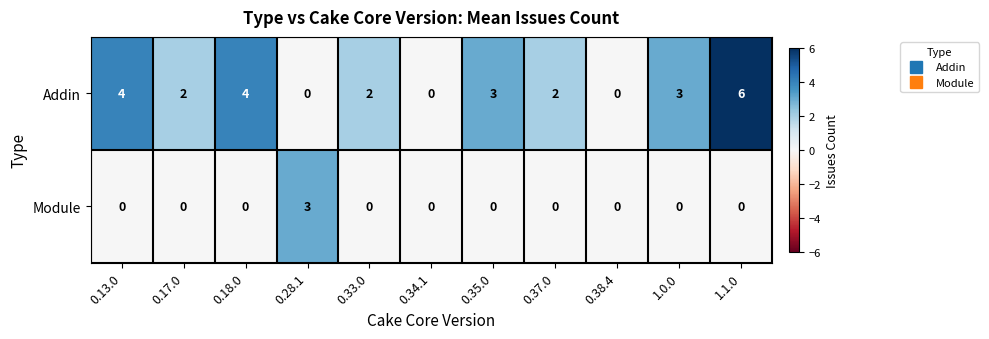

What is the maximum value for Addin?

6